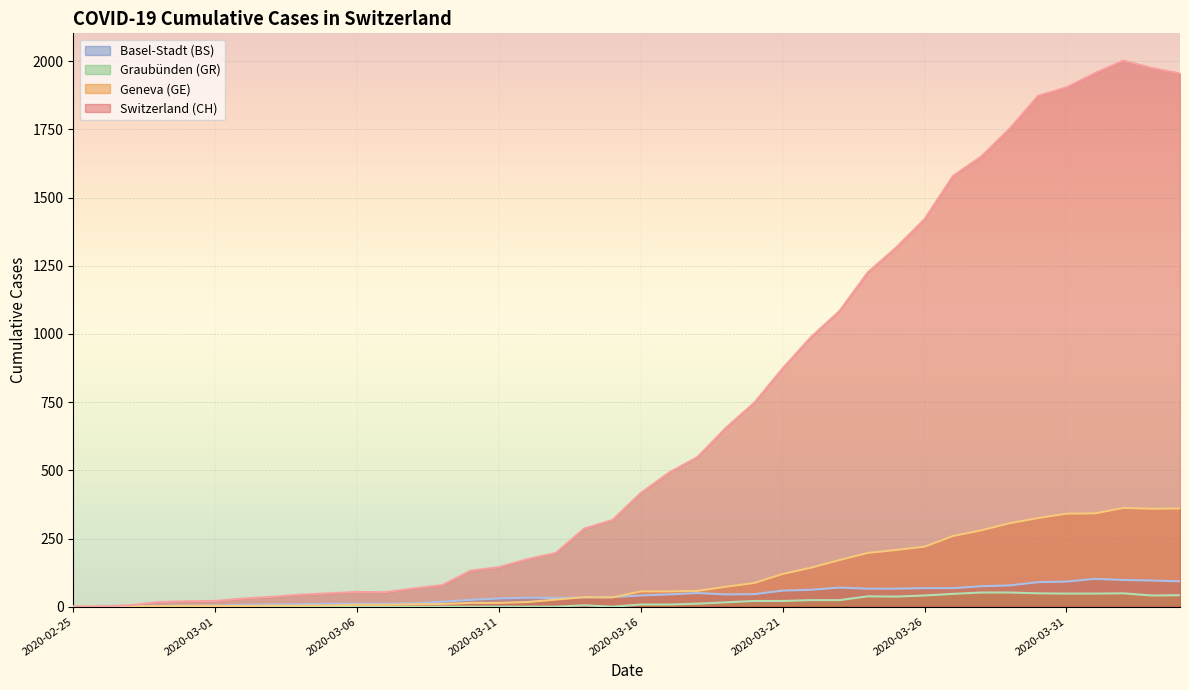

True or false: GR and BS intersect in this chart.

False